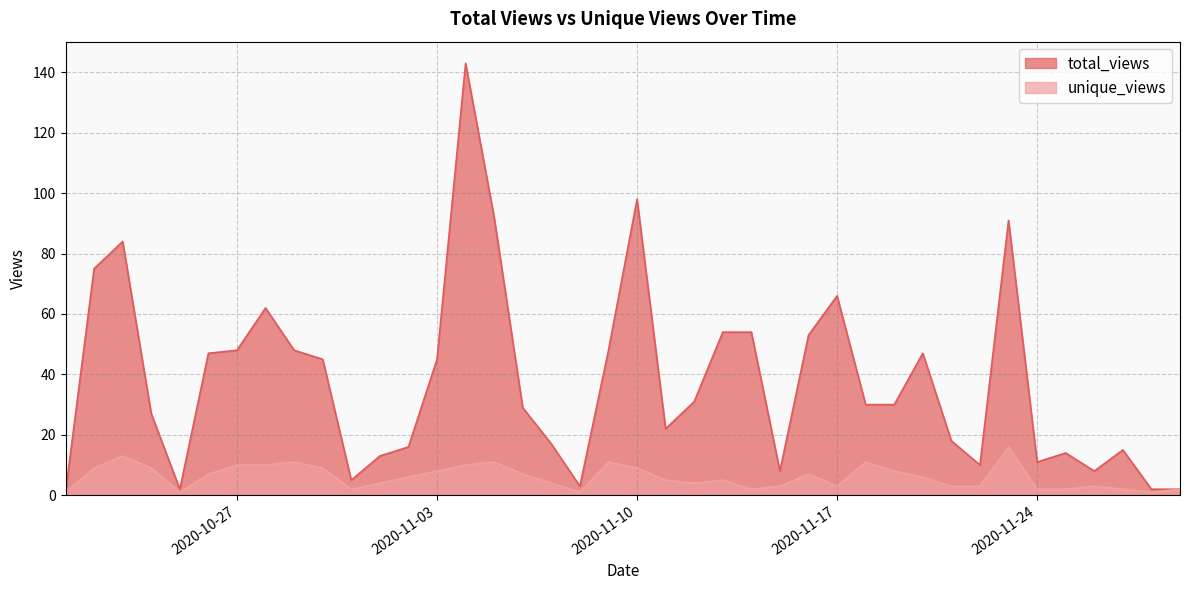

What is the sum of all total_views values?

1514